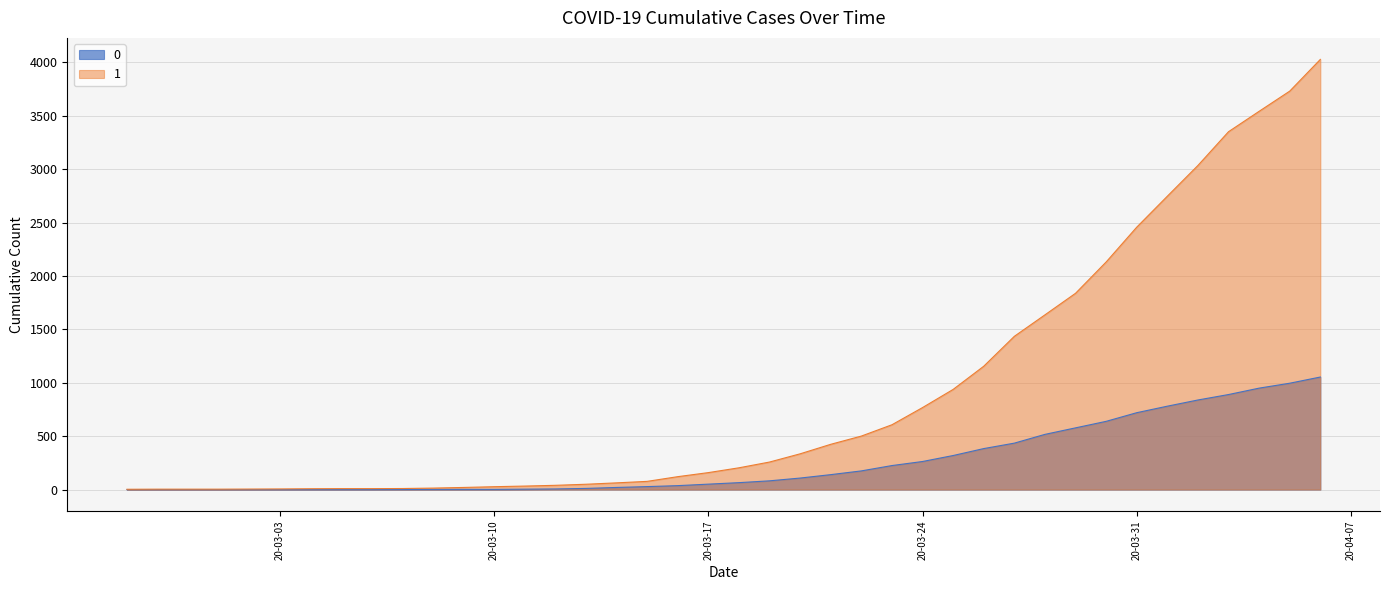

Which series has the largest total across all categories?

1